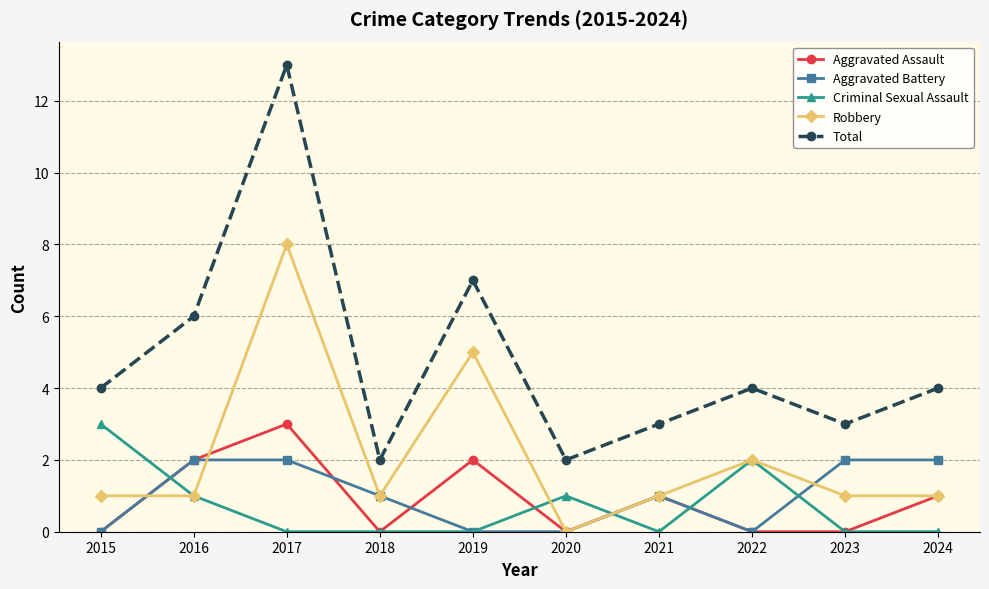

What are all the series names shown in the legend?

Aggravated Assault, Aggravated Battery, Criminal Sexual Assault, Robbery, Total